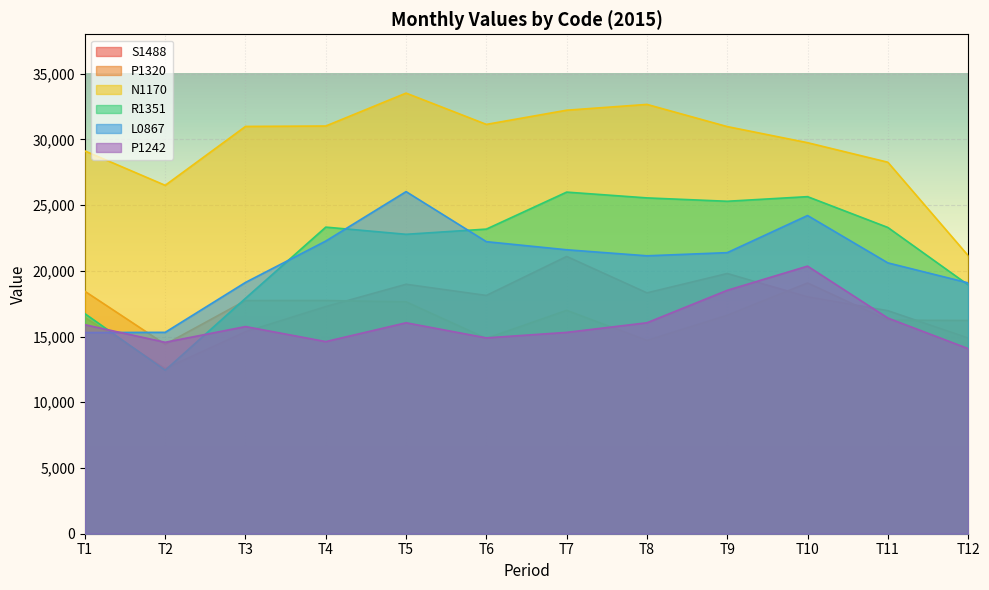

True or false: N1170 and R1351 intersect in this chart.

False